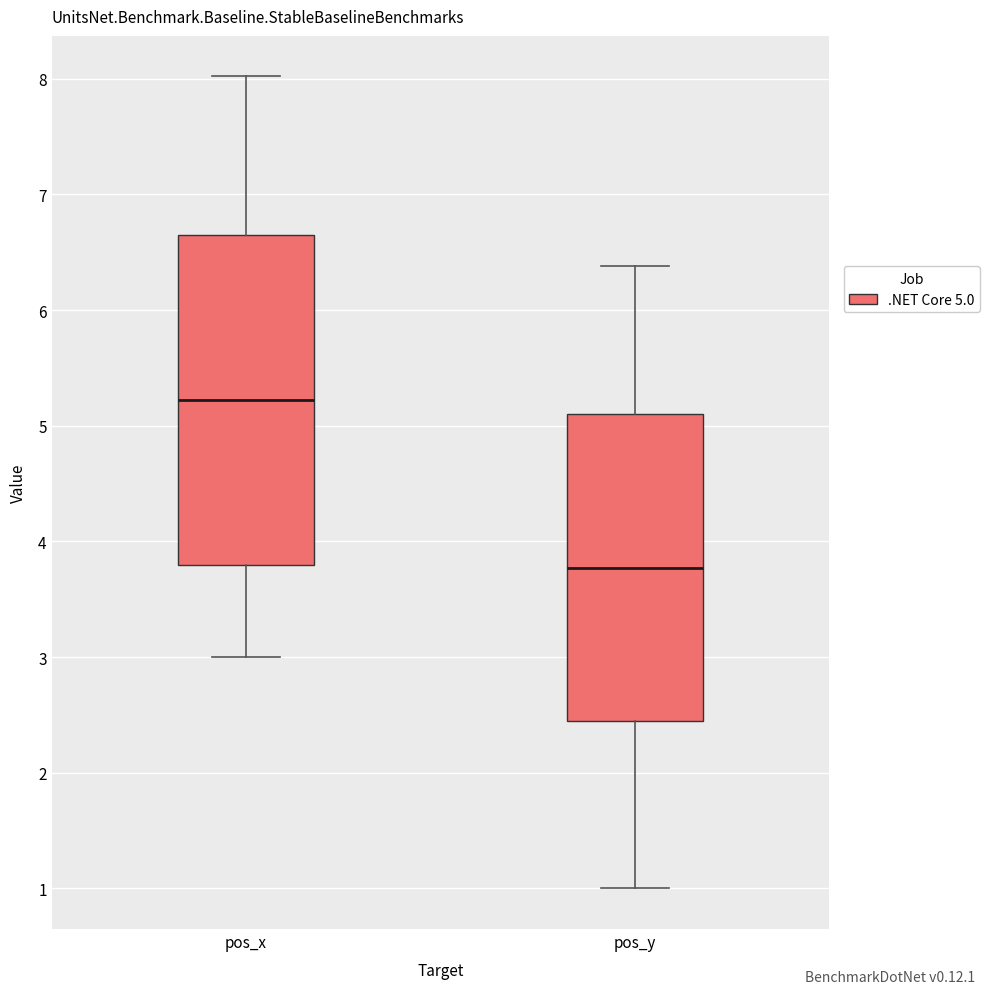

Which box is the tallest, from its lower edge to its upper edge?

pos_x